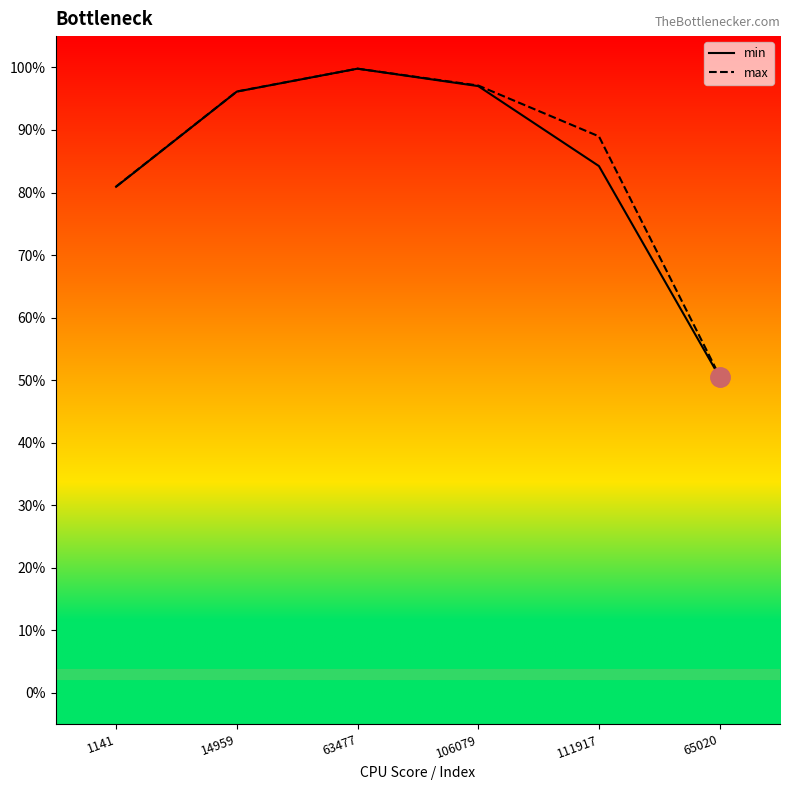

In max, how many points are higher than both neighbors (excluding endpoints)?

1